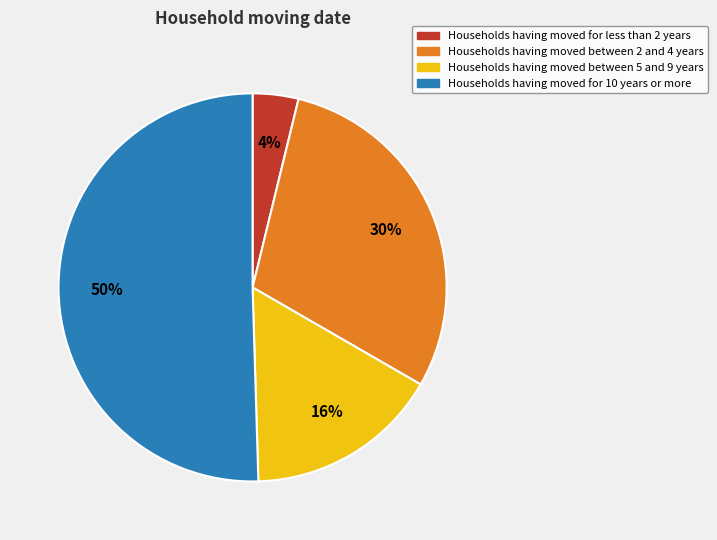

To the nearest percent, what is the average slice percentage?

25%